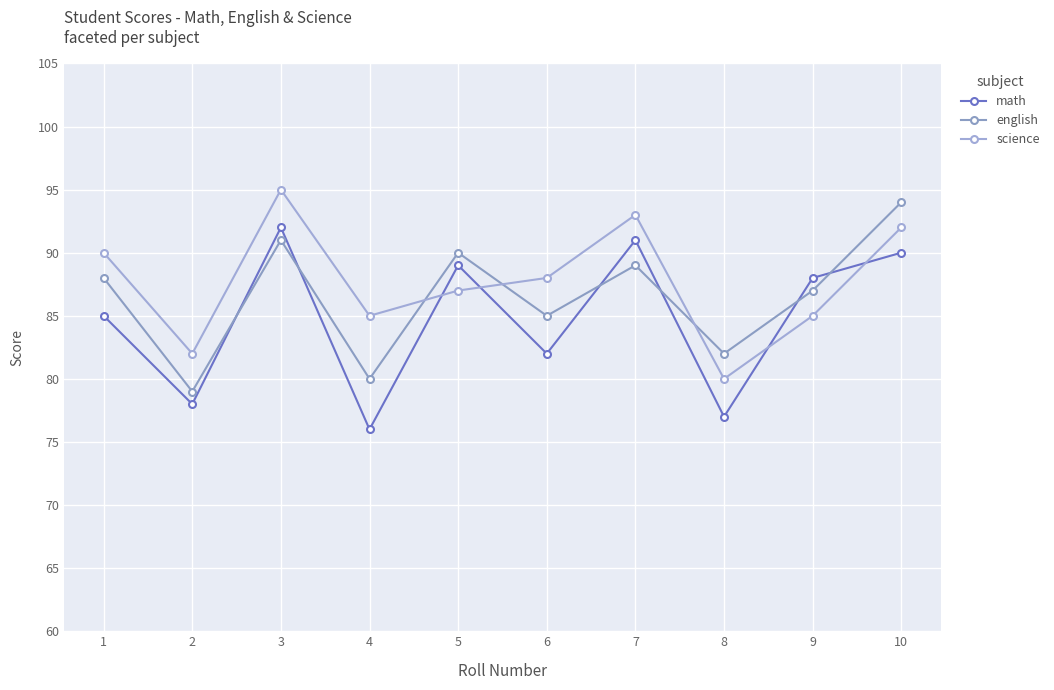

How many distinct data groups are displayed?

3